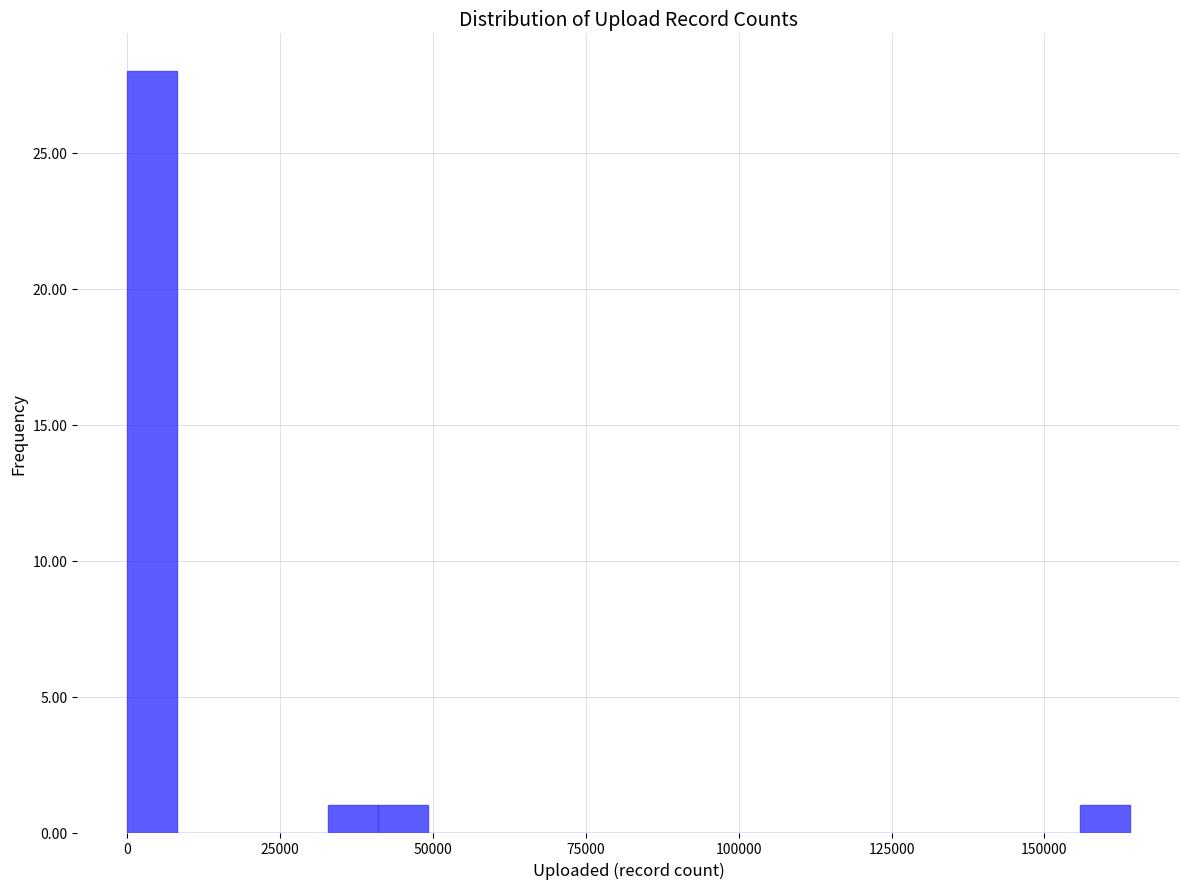

Around what value on the x-axis is the tallest bar? Give the approximate position of its centre, as read against the axis.

5000